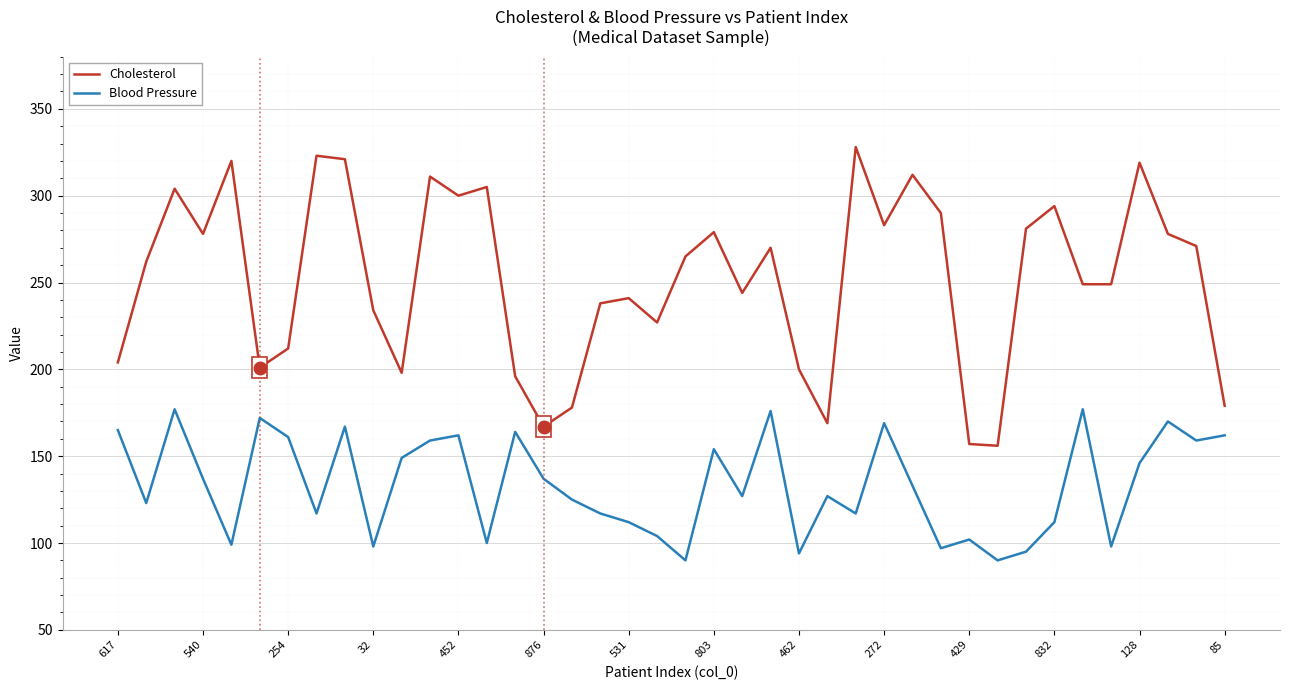

What is the greatest value displayed?

328